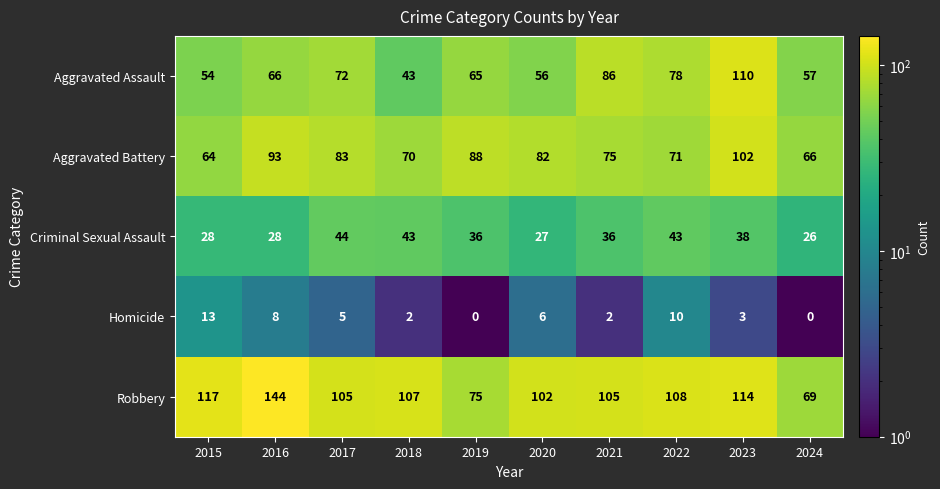

The Aggravated Battery series shows 102 at 2023. True or false?

True